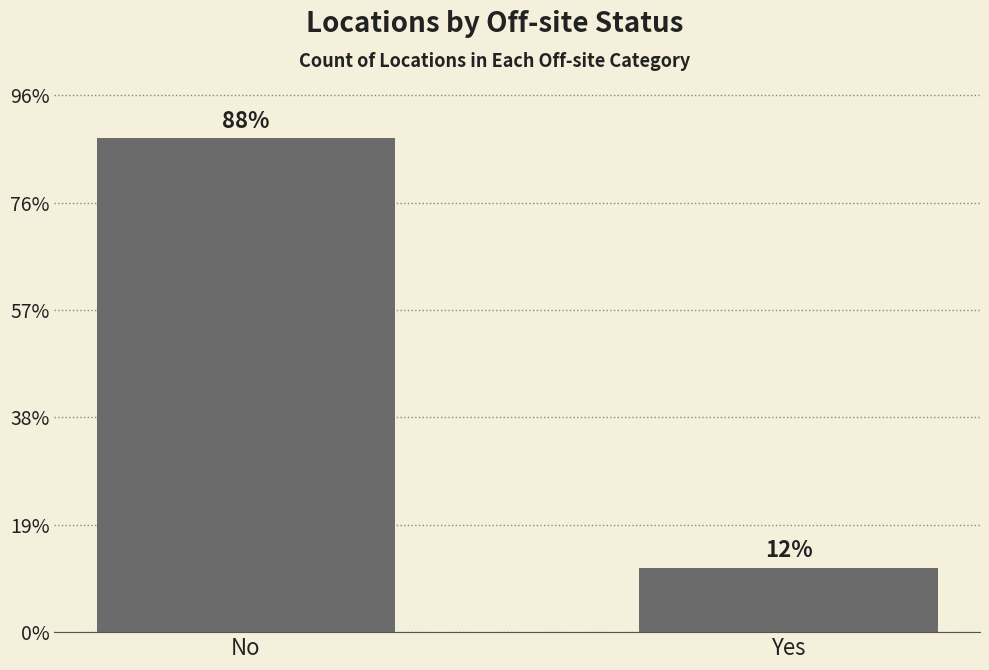

The chart shows a value of 11 at Yes. True or false?

False